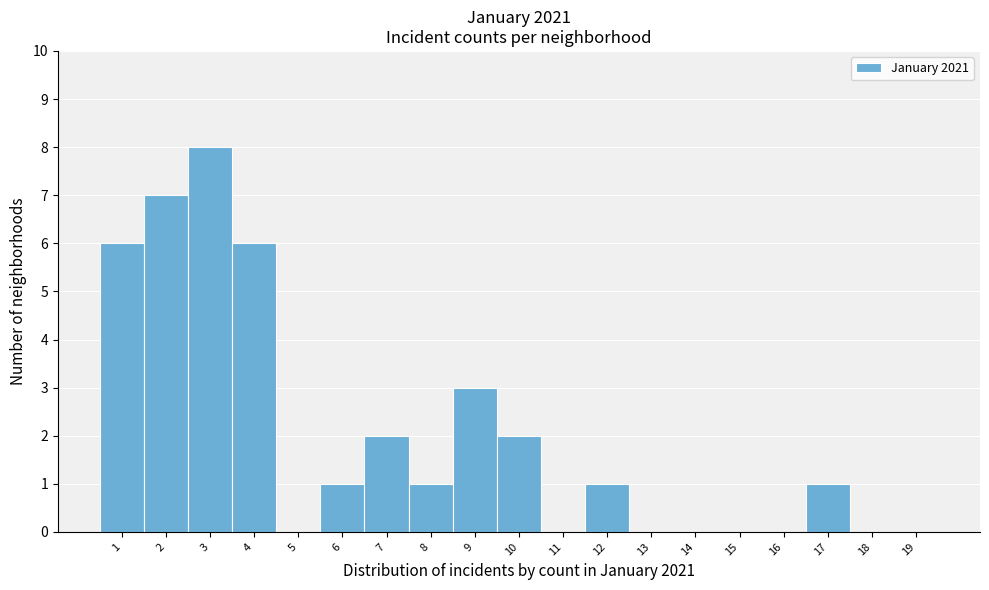

Reading left to right, transcribe this chart: for each bar, give the range it covers on the x-axis and its height. The values are not printed on the chart, so give them approximately, as read against the axis.

0.5 to 1.5: 6
1.5 to 2.5: 7
2.5 to 3.5: 8
3.5 to 4.5: 6
4.5 to 5.5: 0
5.5 to 6.5: 1
6.5 to 7.5: 2
7.5 to 8.5: 1
8.5 to 9.5: 3
9.5 to 10.5: 2
10.5 to 11.5: 0
11.5 to 12.5: 1
12.5 to 13.5: 0
13.5 to 14.5: 0
14.5 to 15.5: 0
15.5 to 16.5: 0
16.5 to 17.5: 1
17.5 to 18.5: 0
18.5 to 19.5: 0